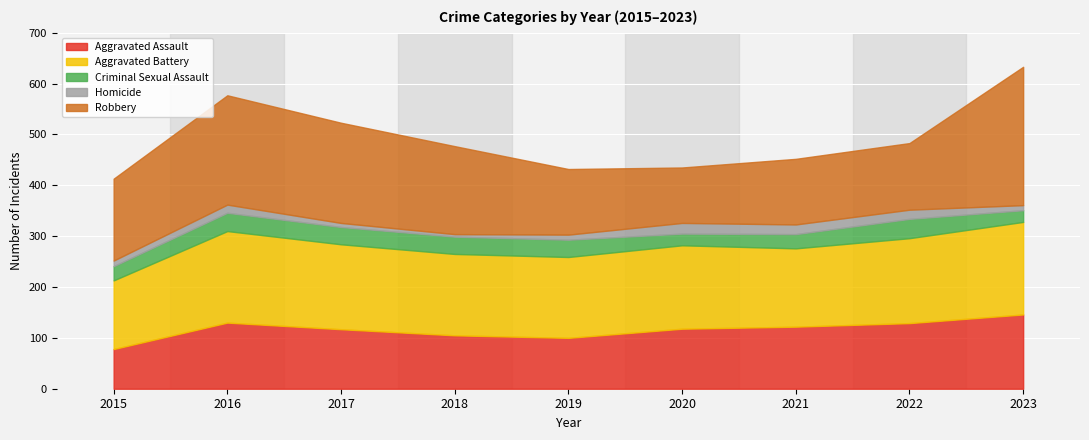

After their last crossing, which series has the higher values: Robbery or Aggravated Assault?

Robbery